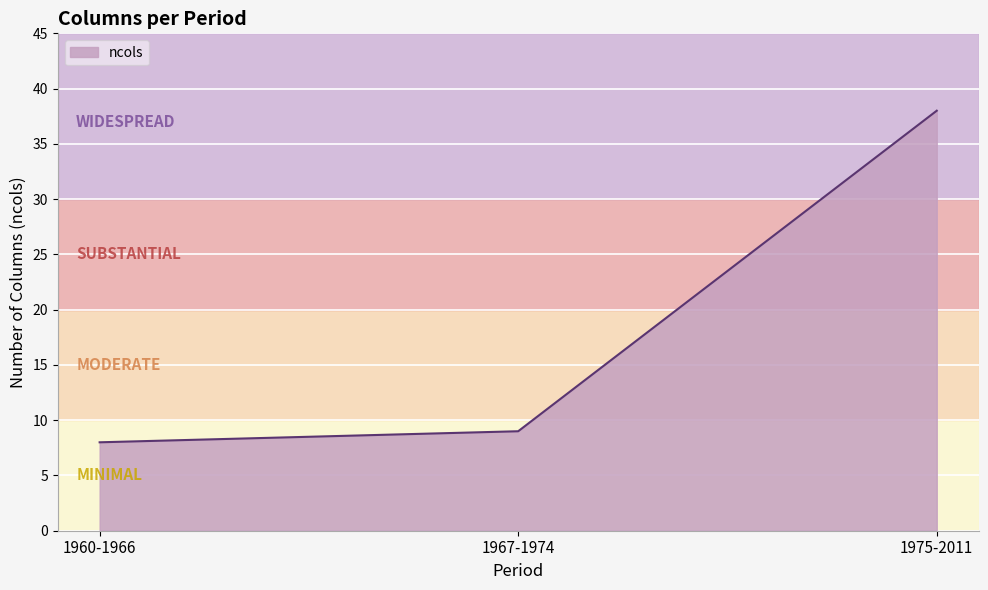

What position from the right is 1967-1974?

2